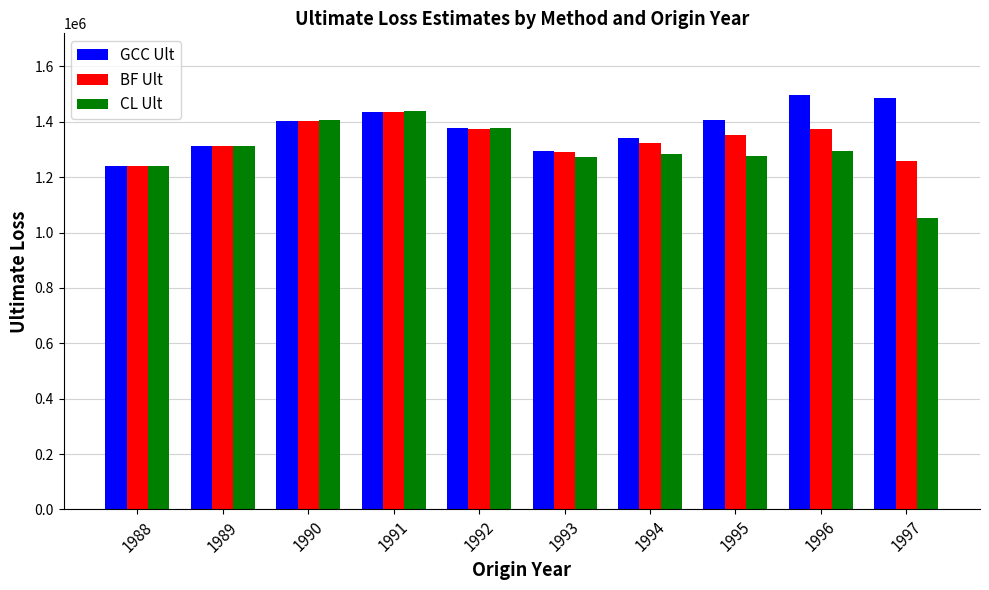

Is the value of CL Ult at 1996 greater than the value of GCC Ult at 1995?

No